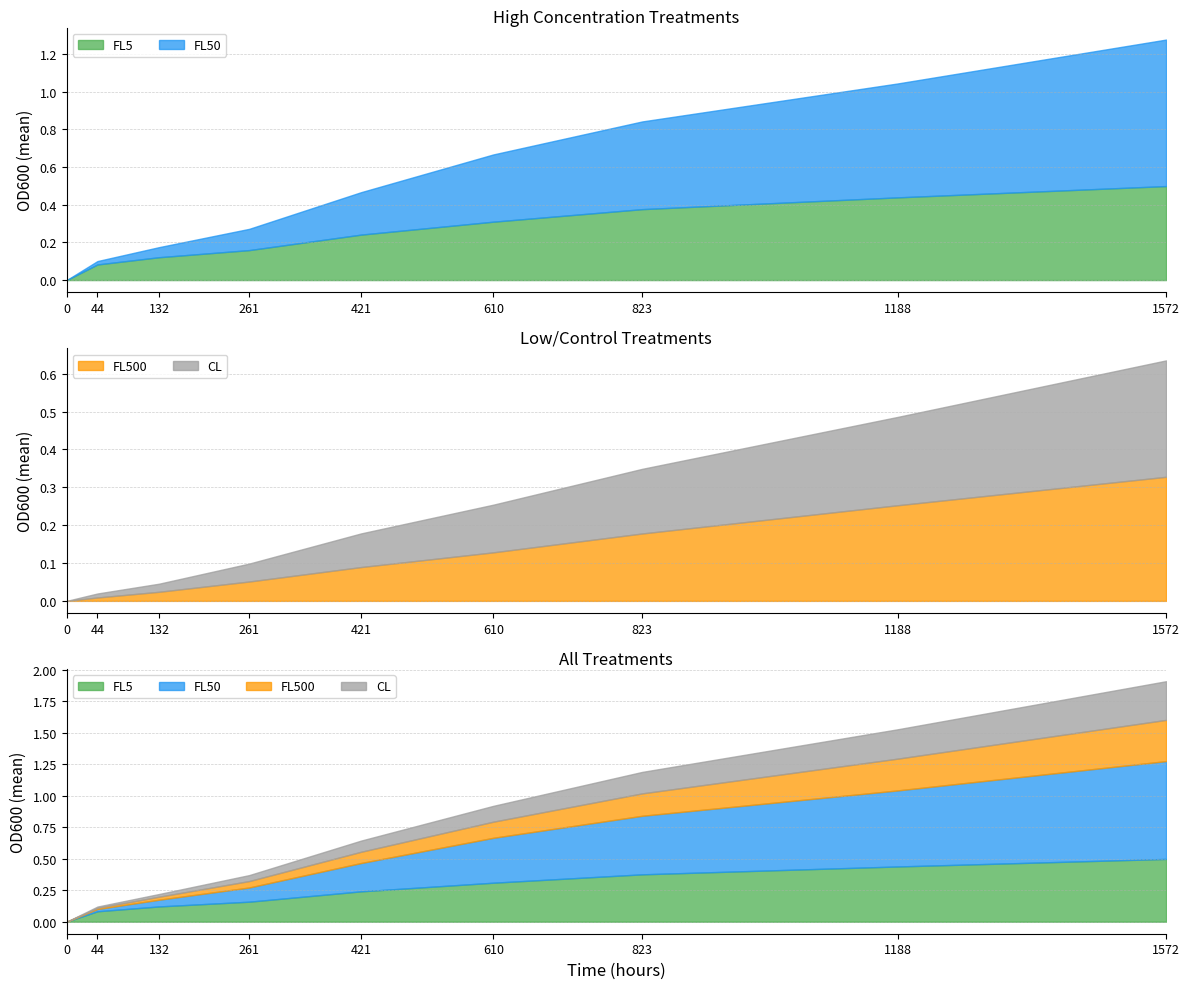

Reading left to right, extract all data points from this chart.

FL5: 0.0	0.1	0.1	0.2	0.2	0.3	0.4	0.4	0.5
FL50: 0.0	0.0	0.1	0.1	0.2	0.4	0.5	0.6	0.8
FL500: 0.0	0.0	0.0	0.1	0.1	0.1	0.2	0.3	0.3
CL: 0.0	0.0	0.0	0.0	0.1	0.1	0.2	0.2	0.3